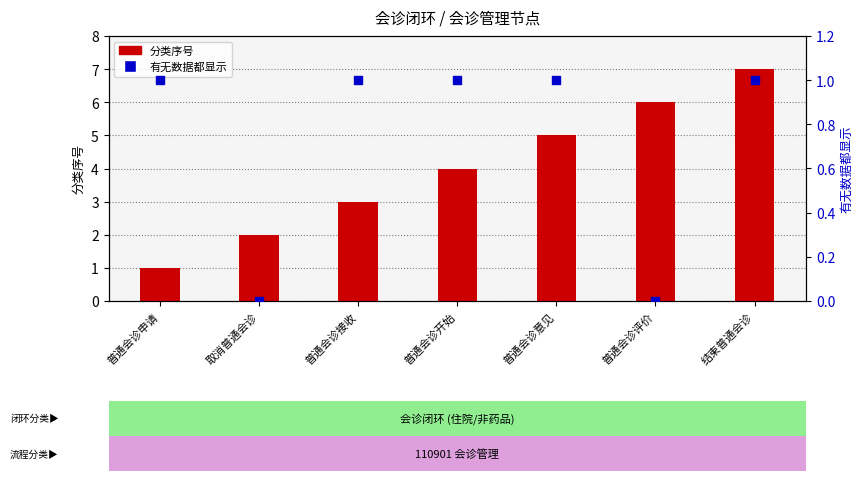

Which series has the widest spread of Y values?

分类序号